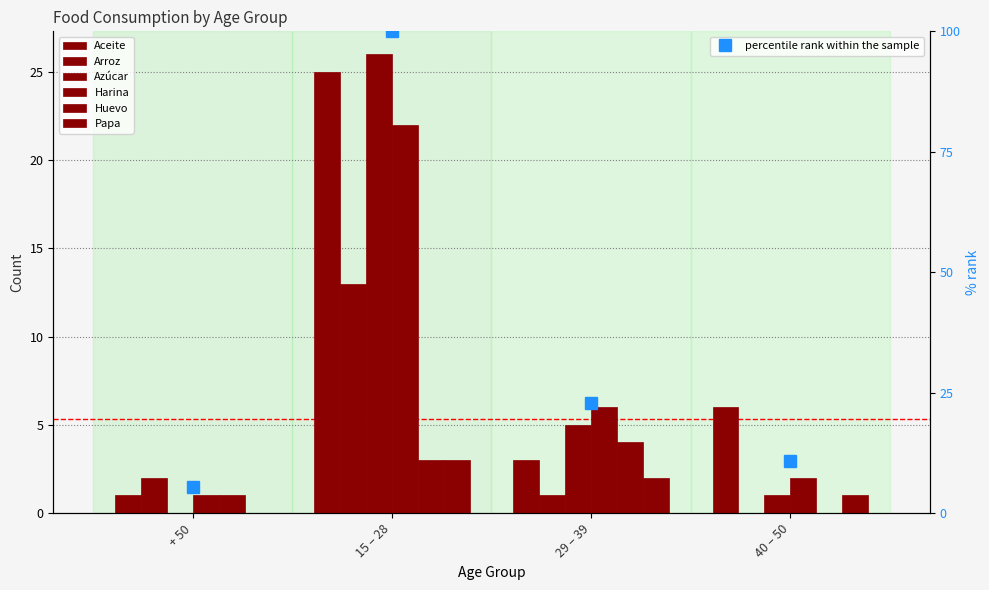

What is the sum of all Aceite values?

35